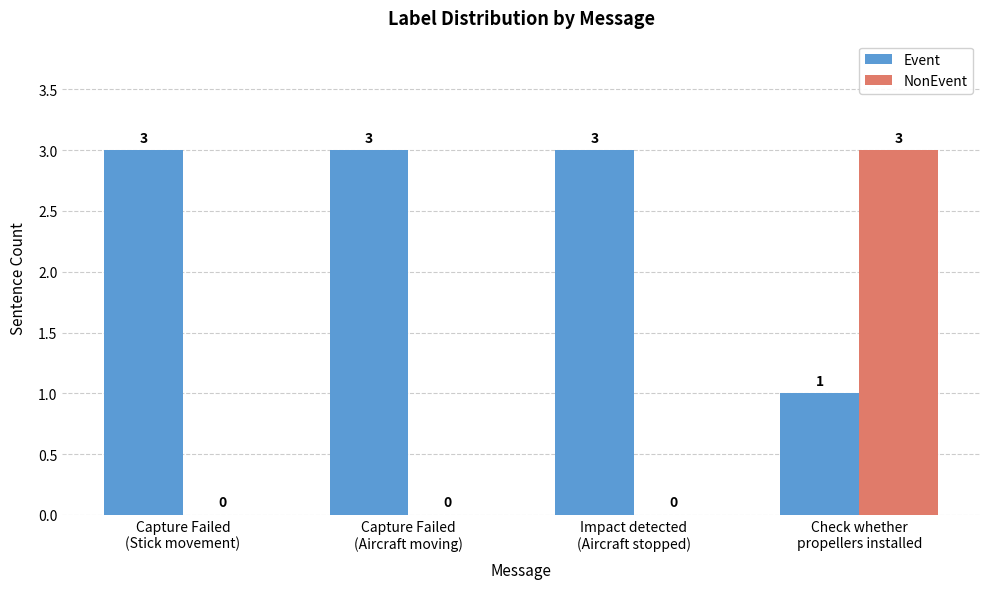

What is the maximum value shown in the chart?

3